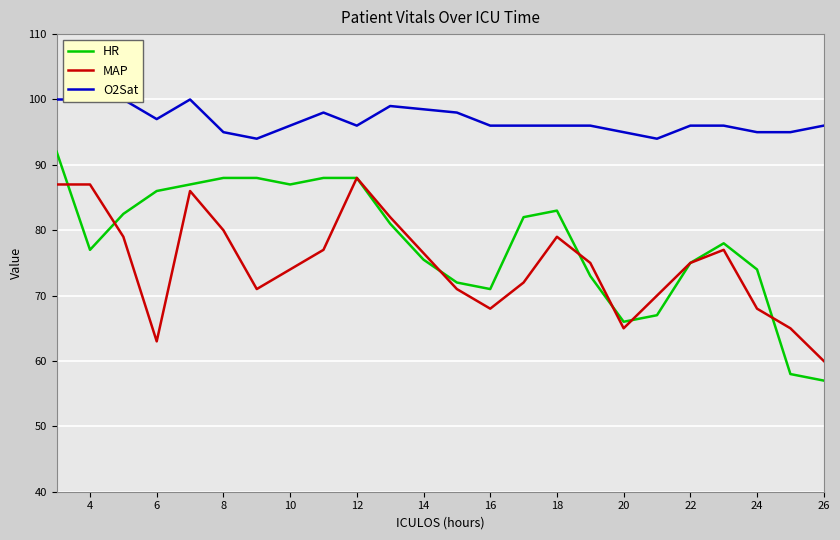

True or false: HR has a value of 77.0 at 4.

True